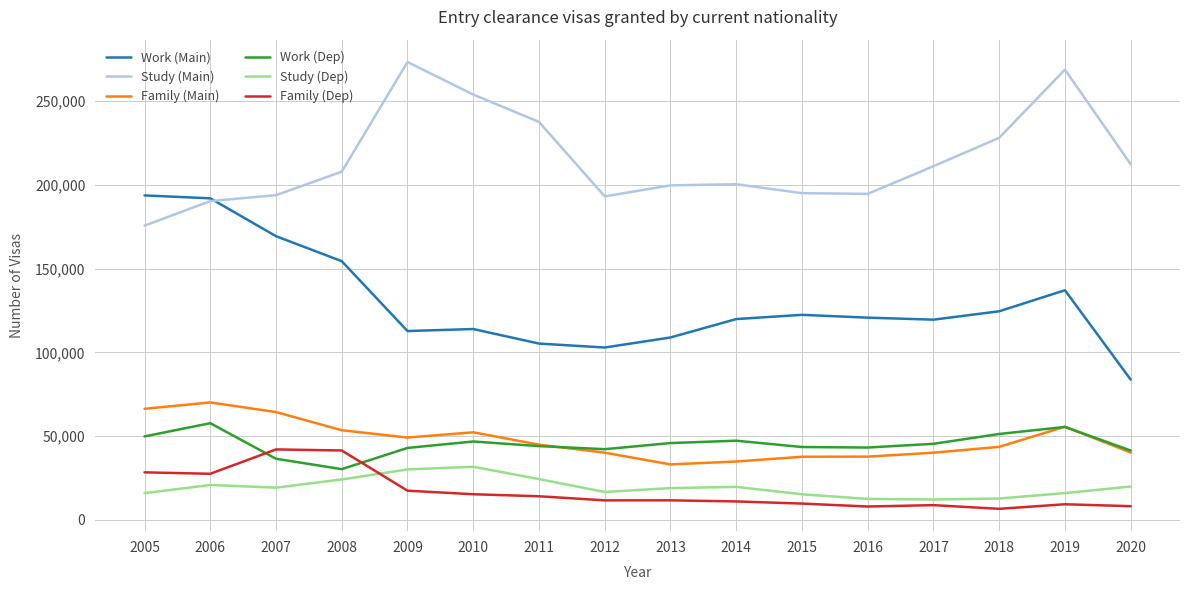

Which series has the largest range (max minus min)?

Work (Main)